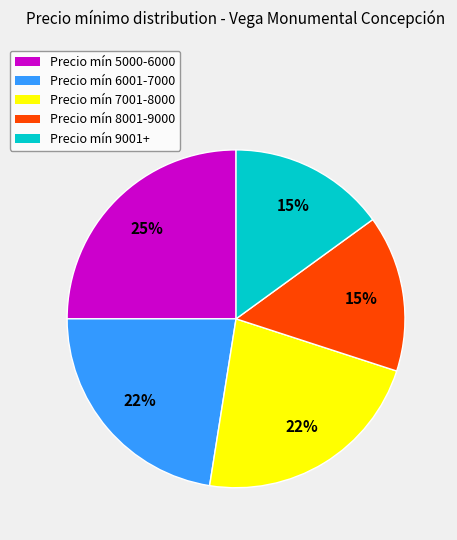

How many slices are in this pie chart?

5